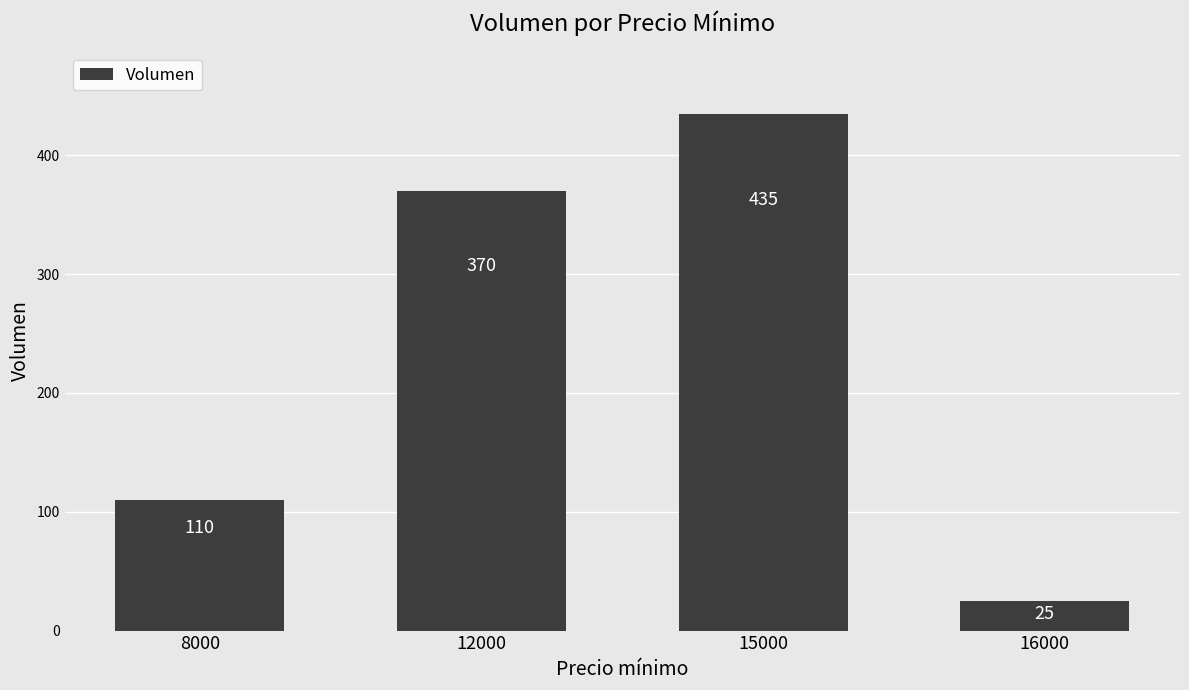

Reading right to left, list all the values displayed in this chart.

16000=25	15000=435	12000=370	8000=110